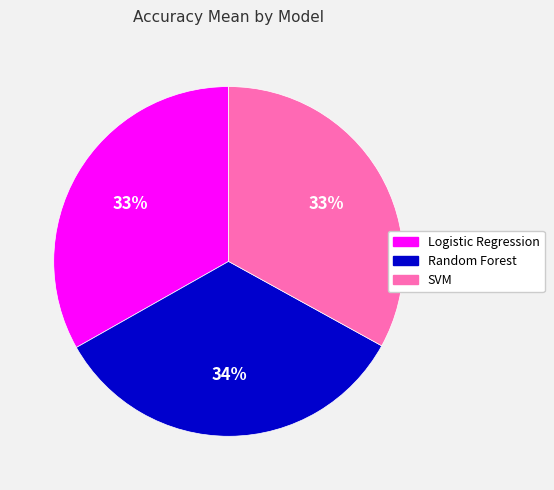

To the nearest percent, what portion does Random Forest represent?

34%